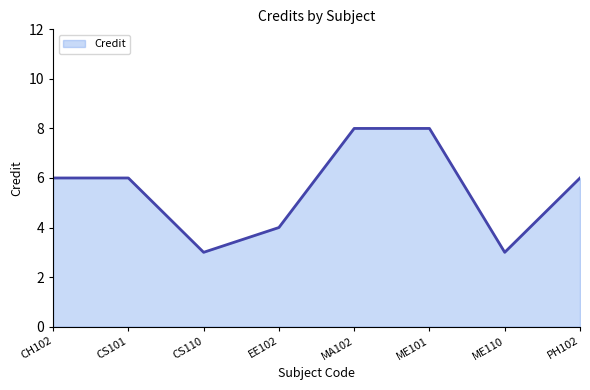

What is the sum of the values at ME101 and EE102?

12